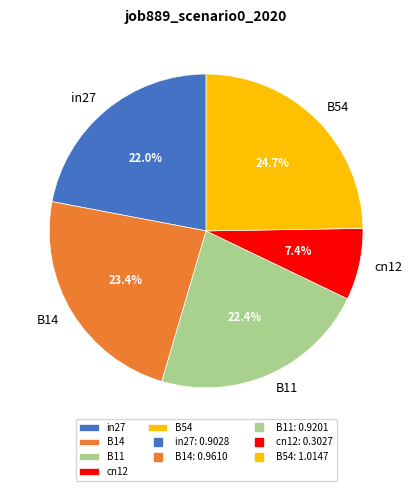

To the nearest percent, what is the difference between the largest and smallest slice percentages?

17%